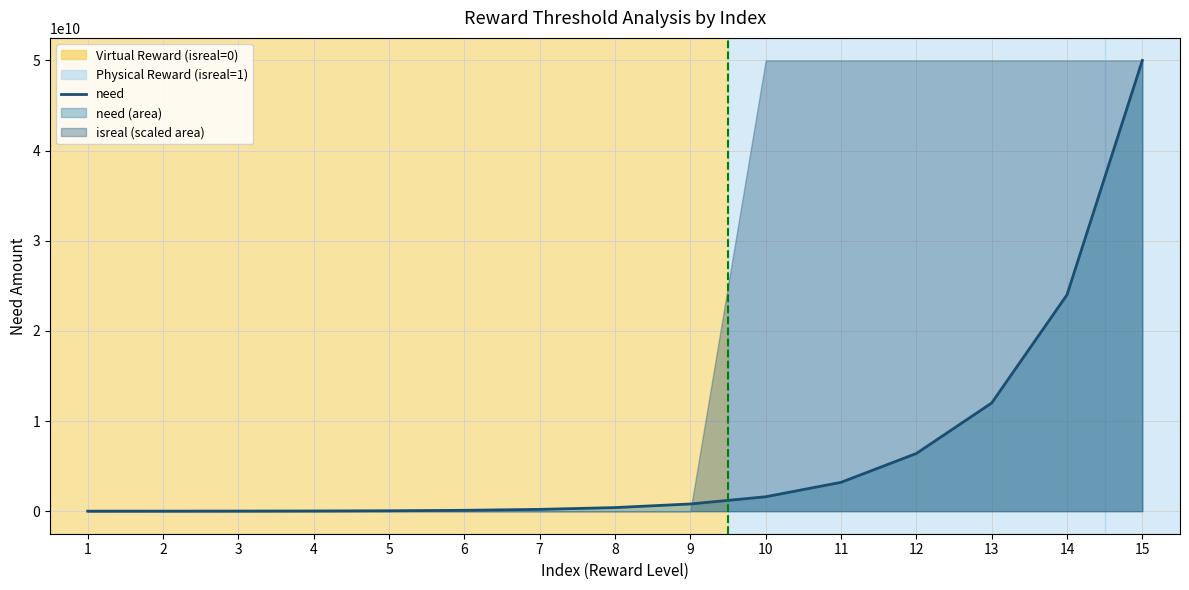

What is the average value?

6585933333